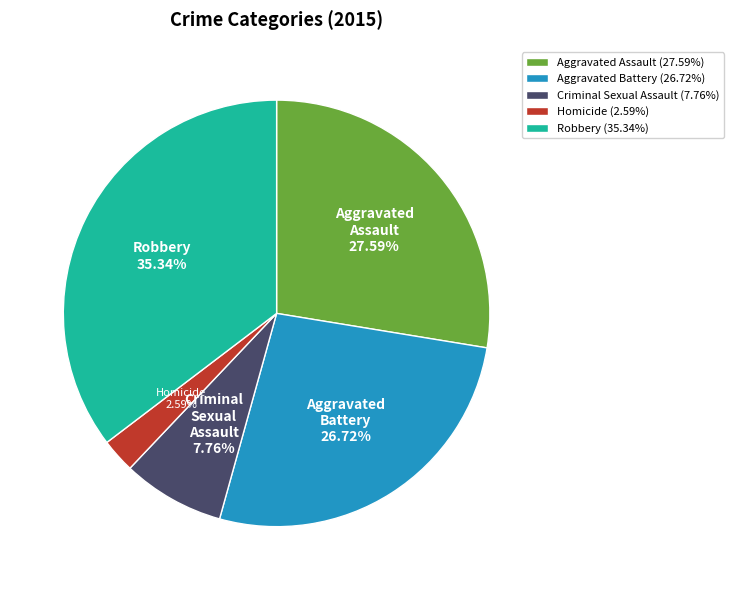

To the nearest percent, what is the difference between the largest and smallest slice percentages?

33%